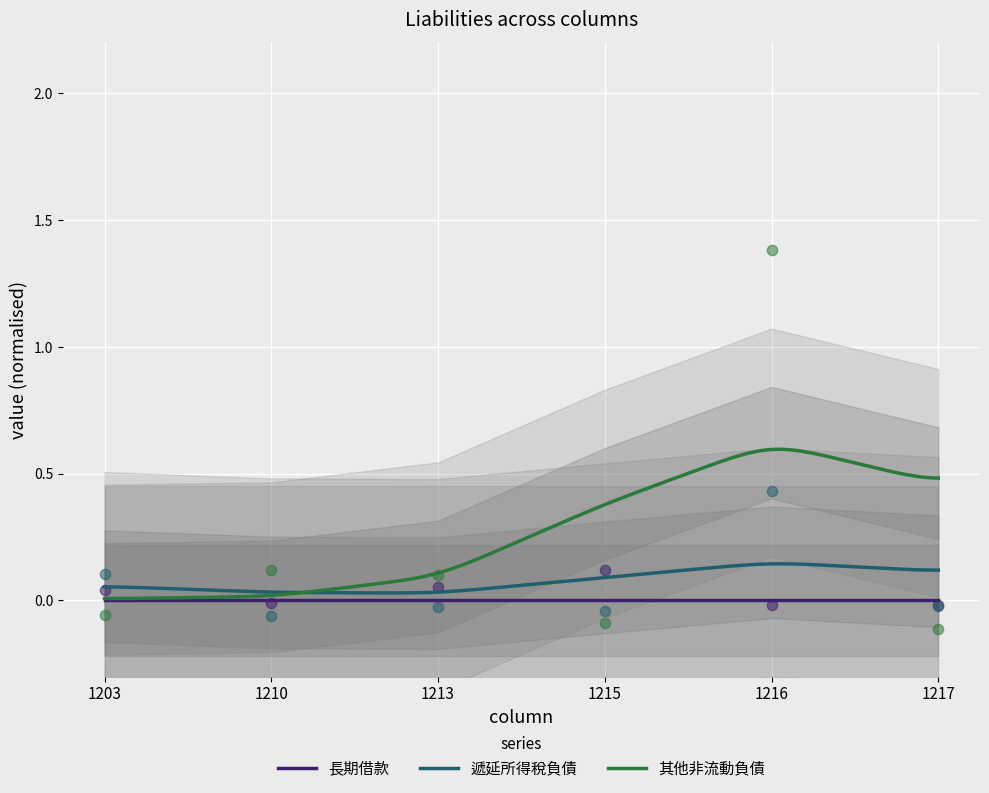

What is the total value across all series at 1216?

1.8